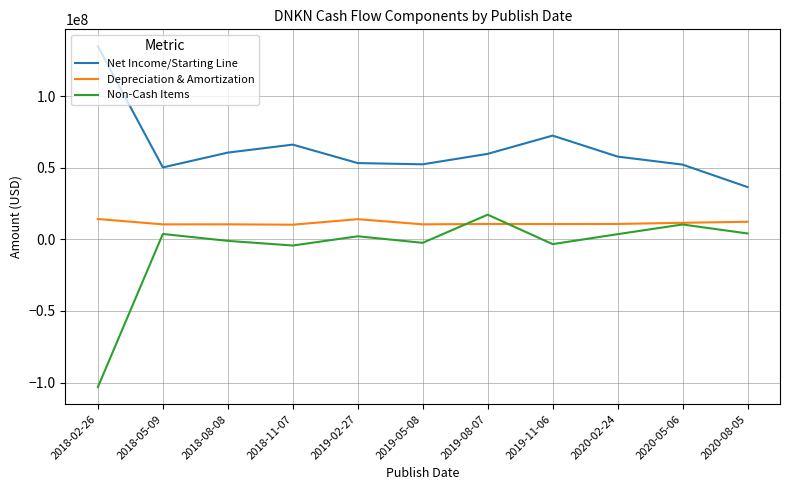

The value of Depreciation & Amortization at 2020-08-05 is 12216000. True or false?

True